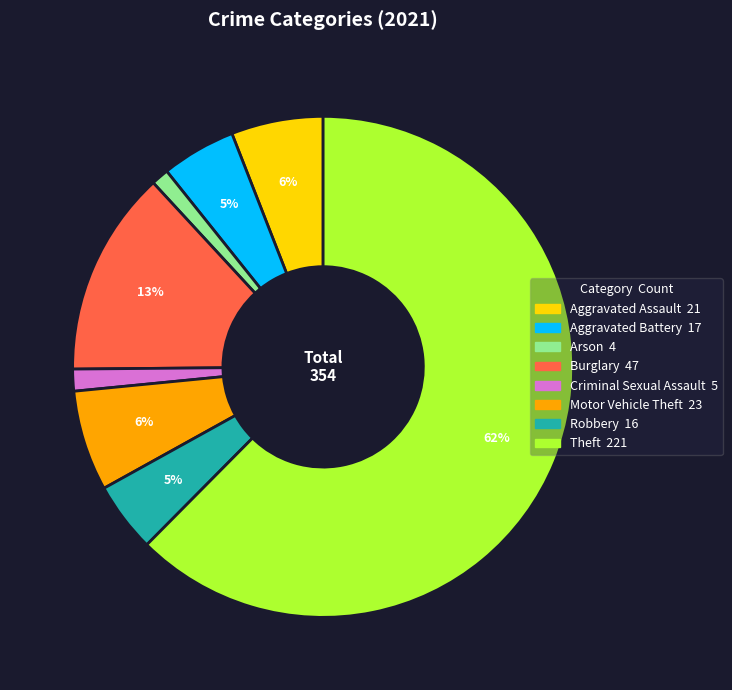

What is the majority slice?

Theft